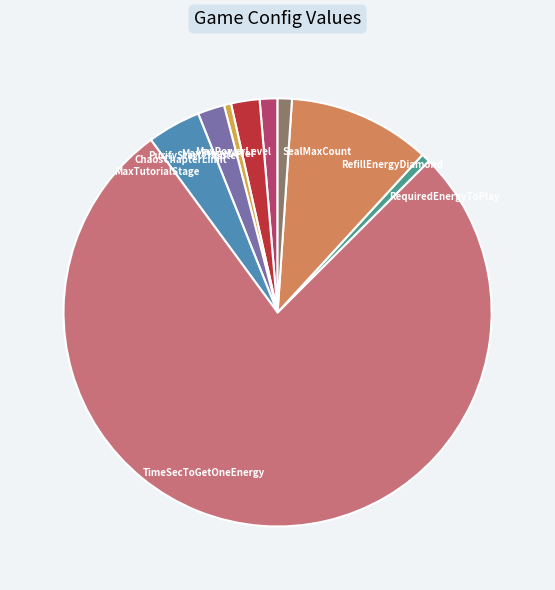

What is the ratio of the value at TimeSecToGetOneEnergy to the value at RequiredEnergyToPlay?

115.2